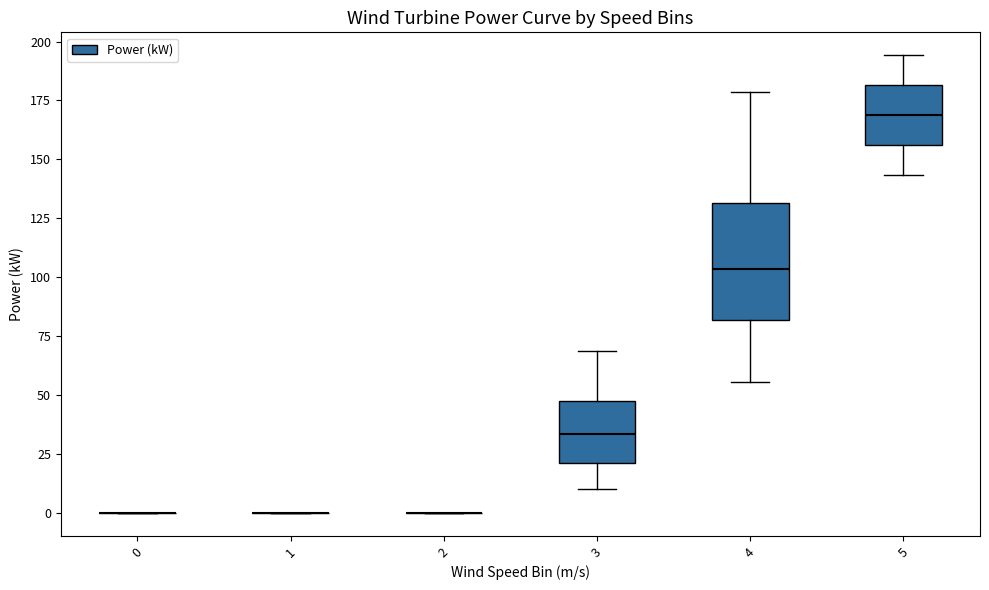

Reading left to right, transcribe this box plot: for each box, give where its median line is, the range the box spans, and where its two whiskers end, as read against the y-axis. The values are not printed on the chart, so give them approximately, as read against the axis.

0: box collapsed to a line at 0, whiskers 0 to 0
1: box collapsed to a line at 0, whiskers 0 to 0
2: box collapsed to a line at 0, whiskers 0 to 0
3: median 35, box 20 to 45, whiskers 10 to 70
4: median 105, box 80 to 130, whiskers 55 to 180
5: median 170, box 155 to 180, whiskers 145 to 195